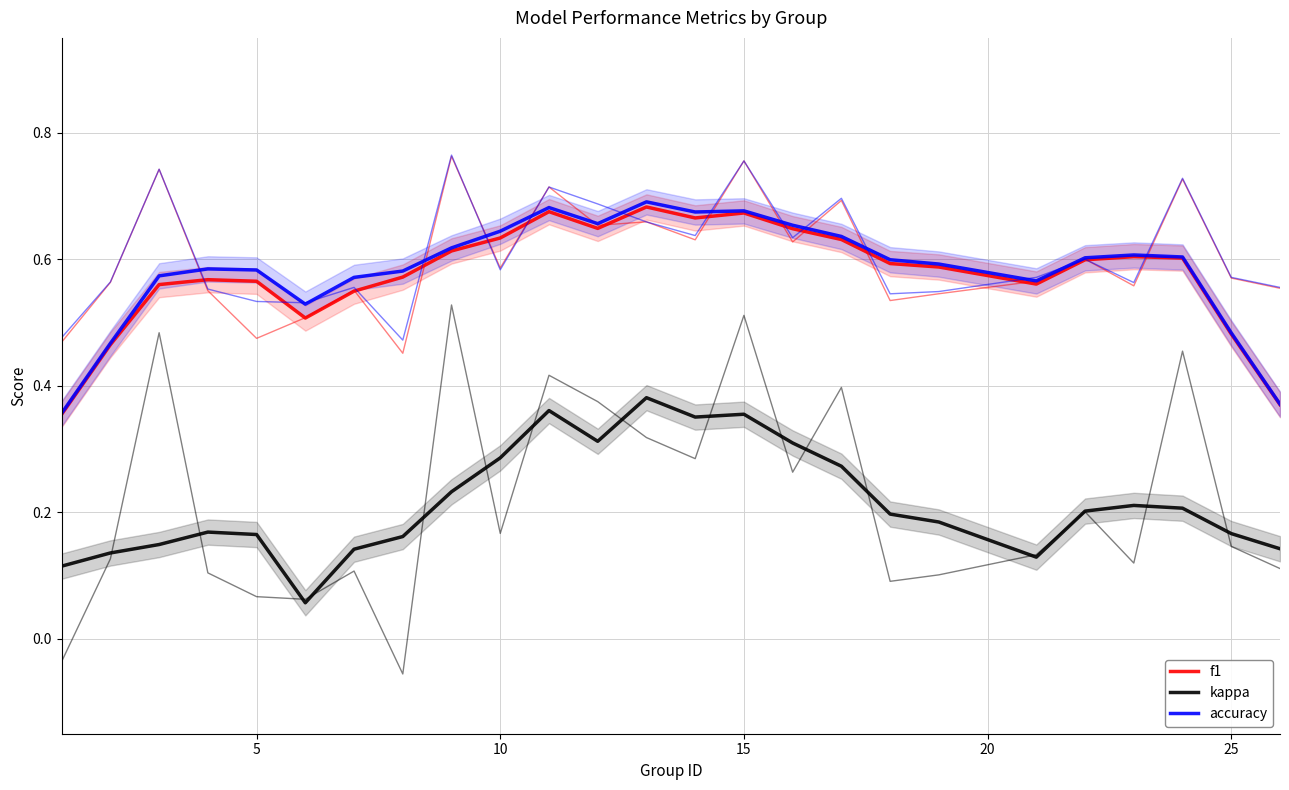

Does the chart display data point markers on the line(s)?

No